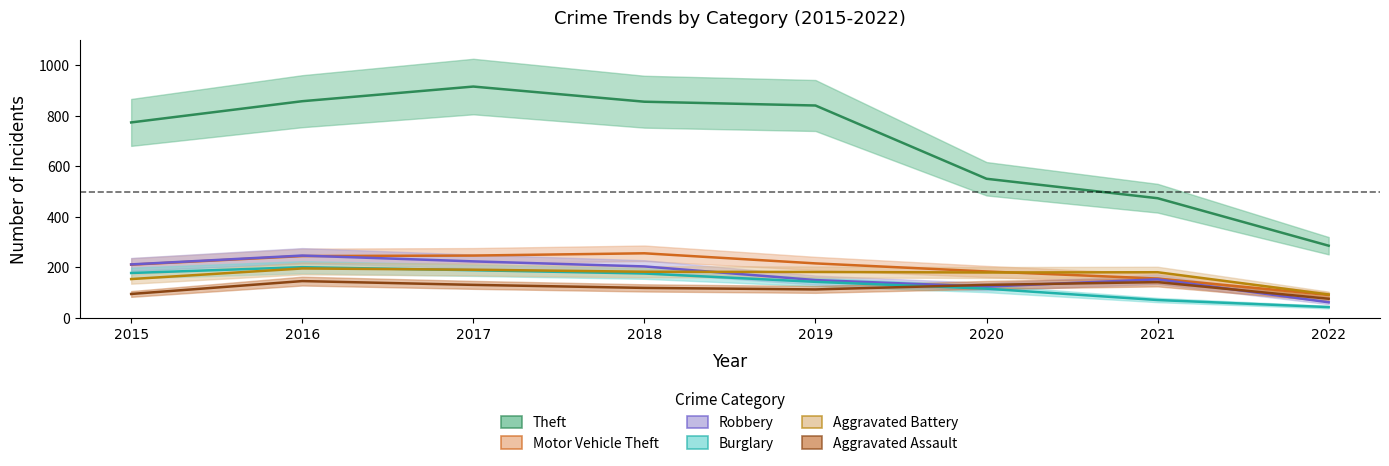

How many interior local peaks does the Theft series have?

1